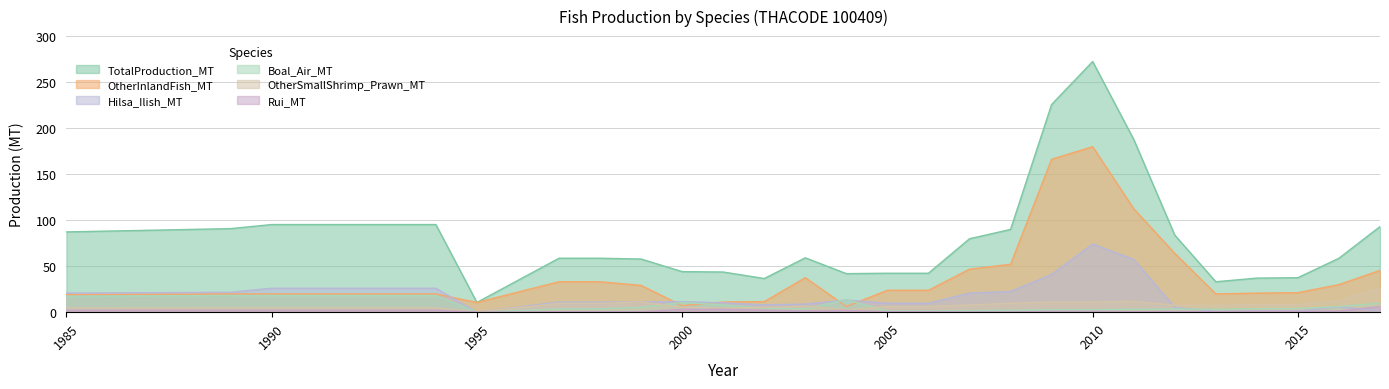

List the series in order of their peak value, highest first.

TotalProduction_MT, OtherInlandFish_MT, Hilsa_Ilish_MT, OtherSmallShrimp_Prawn_MT, Boal_Air_MT, Rui_MT